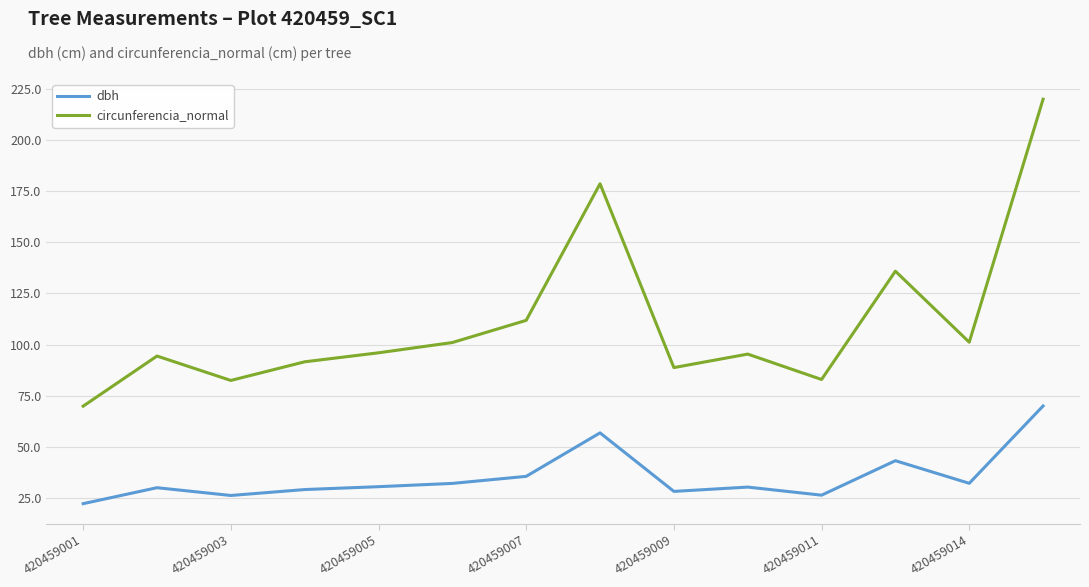

Which series has the largest total across all categories?

circunferencia_normal